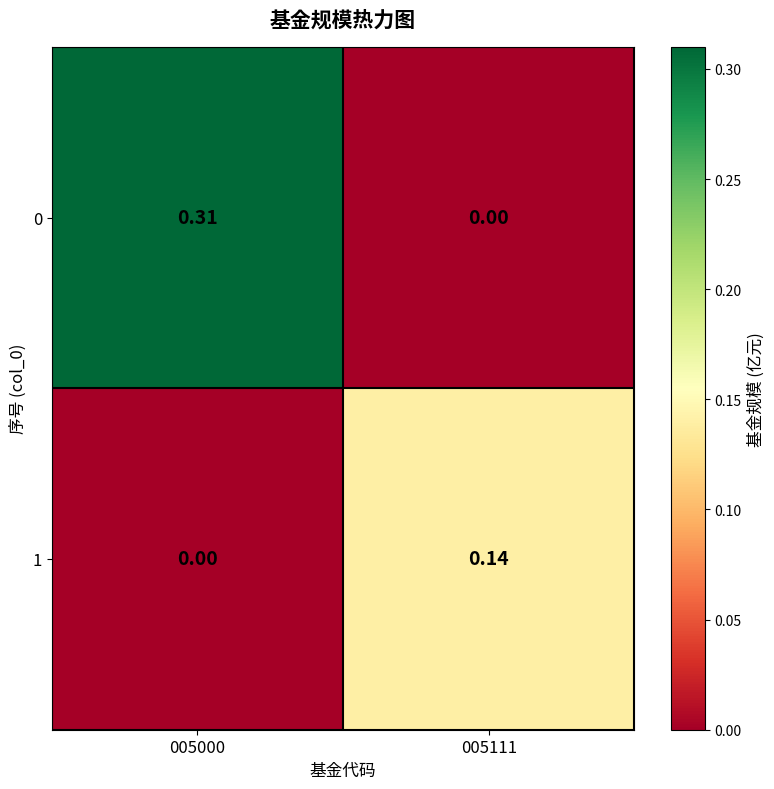

Count the number of data series in this chart.

2